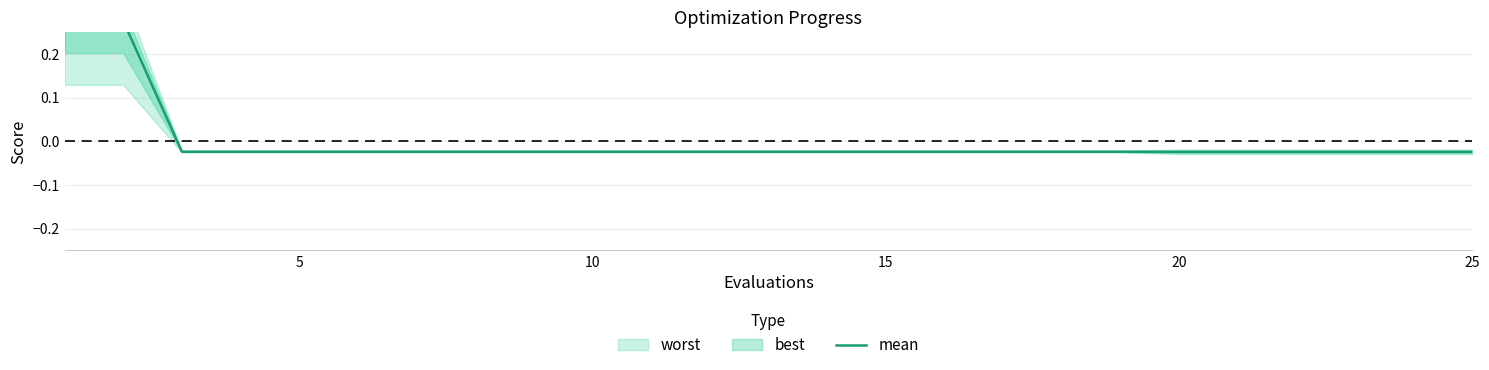

How many categories are shown in the chart?

25